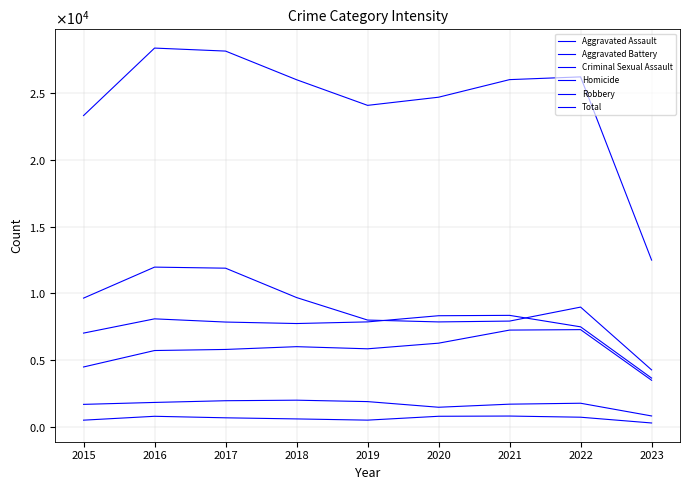

What is the value of the Criminal Sexual Assault point at the 2nd from the left?

1824